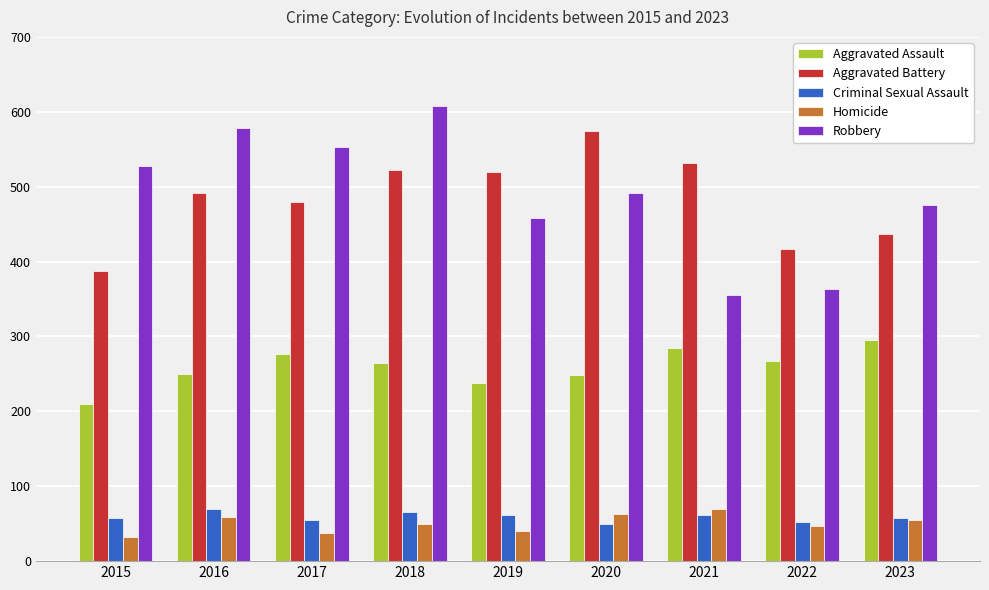

The value of Homicide at 2020 is 63. True or false?

True